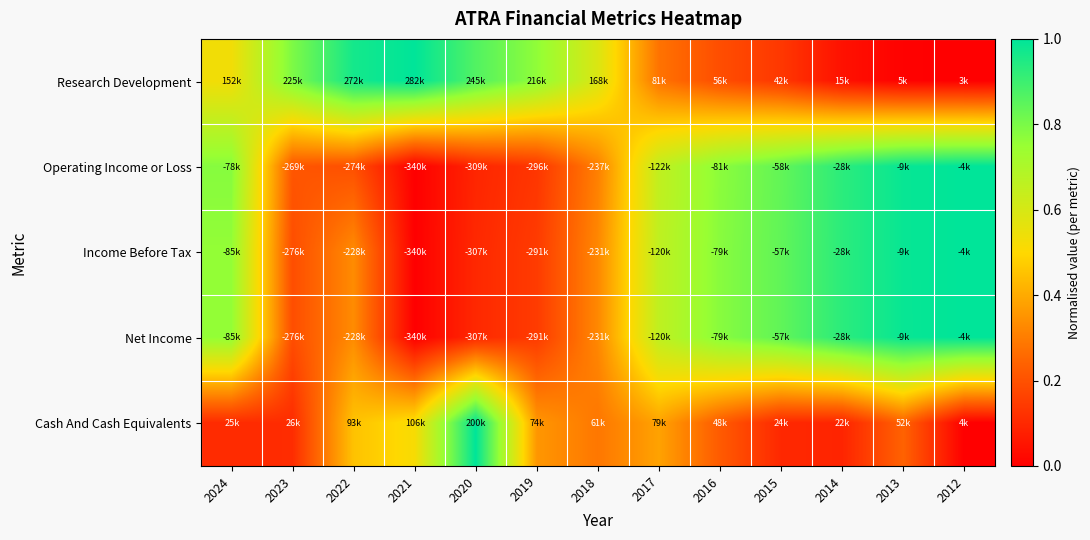

Reading left to right, extract all data points from this chart.

Research Development: 2024=0.5	2023=0.8	2022=1.0	2021=1.0	2020=0.9	2019=0.8	2018=0.6	2017=0.3	2016=0.2	2015=0.1	2014=0.0	2013=0.0	2012=0.0
Operating Income or Loss: 2024=0.8	2023=0.2	2022=0.2	2021=0.0	2020=0.1	2019=0.1	2018=0.3	2017=0.7	2016=0.8	2015=0.8	2014=0.9	2013=1.0	2012=1.0
Income Before Tax: 2024=0.8	2023=0.2	2022=0.3	2021=0.0	2020=0.1	2019=0.1	2018=0.3	2017=0.7	2016=0.8	2015=0.8	2014=0.9	2013=1.0	2012=1.0
Net Income: 2024=0.8	2023=0.2	2022=0.3	2021=0.0	2020=0.1	2019=0.1	2018=0.3	2017=0.7	2016=0.8	2015=0.8	2014=0.9	2013=1.0	2012=1.0
Cash And Cash Equivalents: 2024=0.1	2023=0.1	2022=0.5	2021=0.5	2020=1.0	2019=0.4	2018=0.3	2017=0.4	2016=0.2	2015=0.1	2014=0.1	2013=0.2	2012=0.0